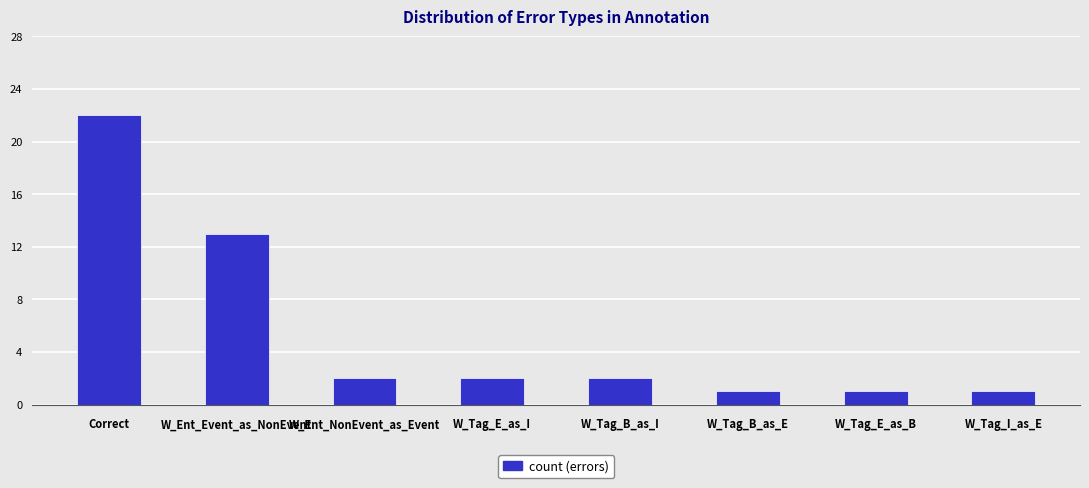

Reading left to right, list all the values displayed in this chart.

22	13	2	2	2	1	1	1